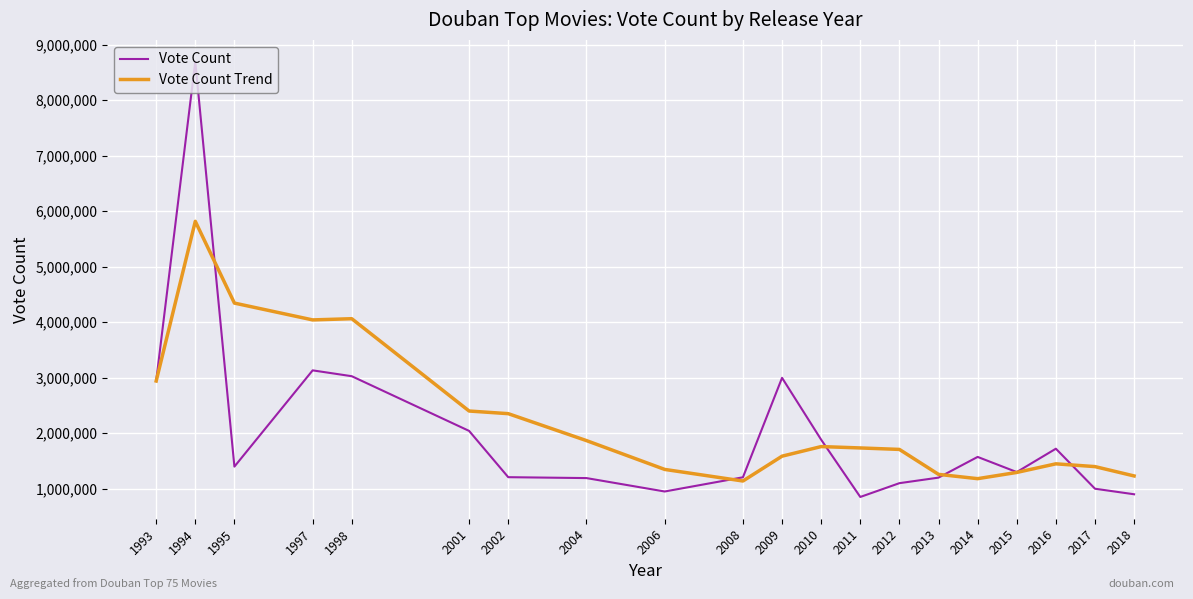

What is the total value across all series at 2017?

2398460.0